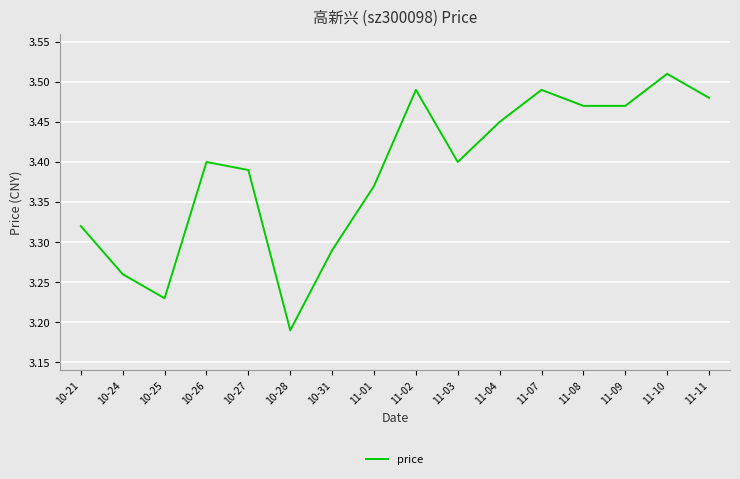

True or false: the data has more than 1 interior local peaks.

True